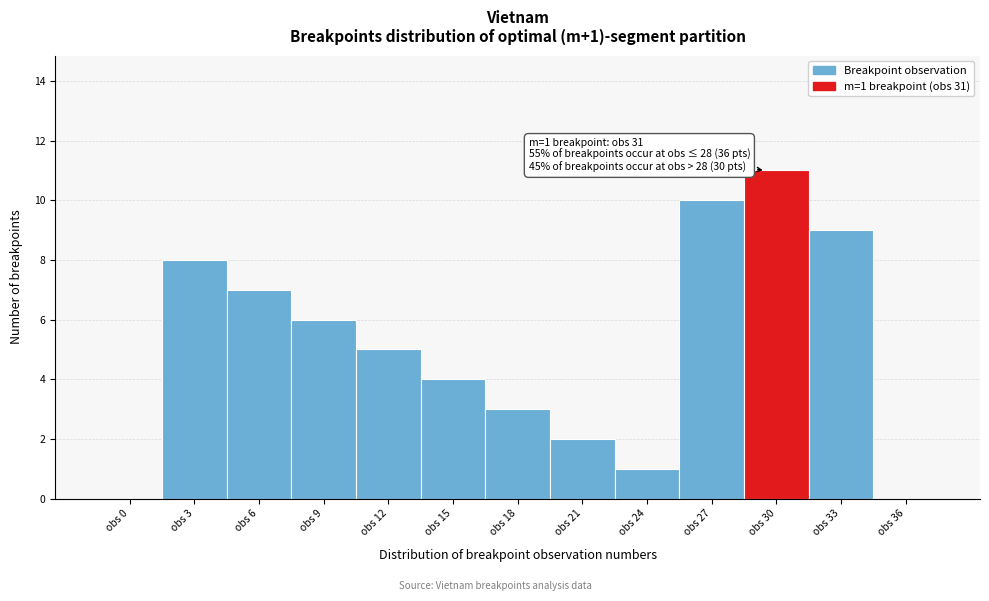

Reading left to right, extract all data points from this chart.

obs 0=0	obs 3=8	obs 6=7	obs 9=6	obs 12=5	obs 15=4	obs 18=3	obs 21=2	obs 24=1	obs 27=10	obs 30=11	obs 33=9	obs 36=0